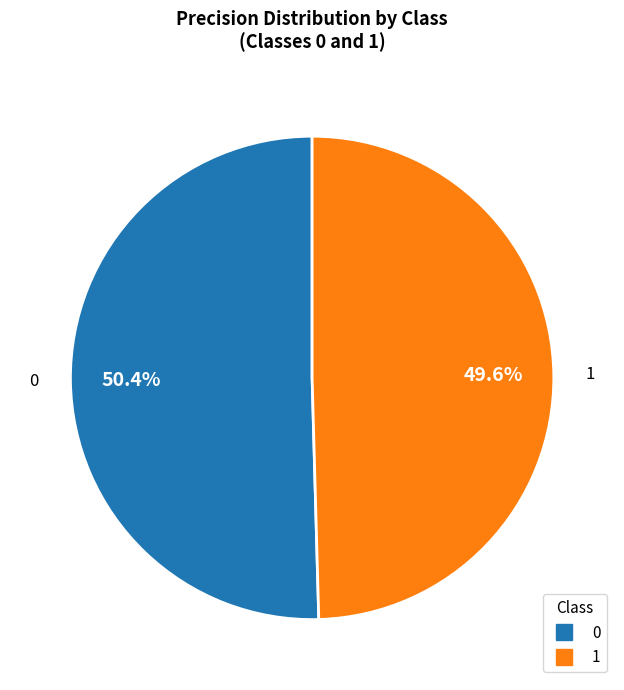

Rank the categories by value from highest to lowest.

0, 1